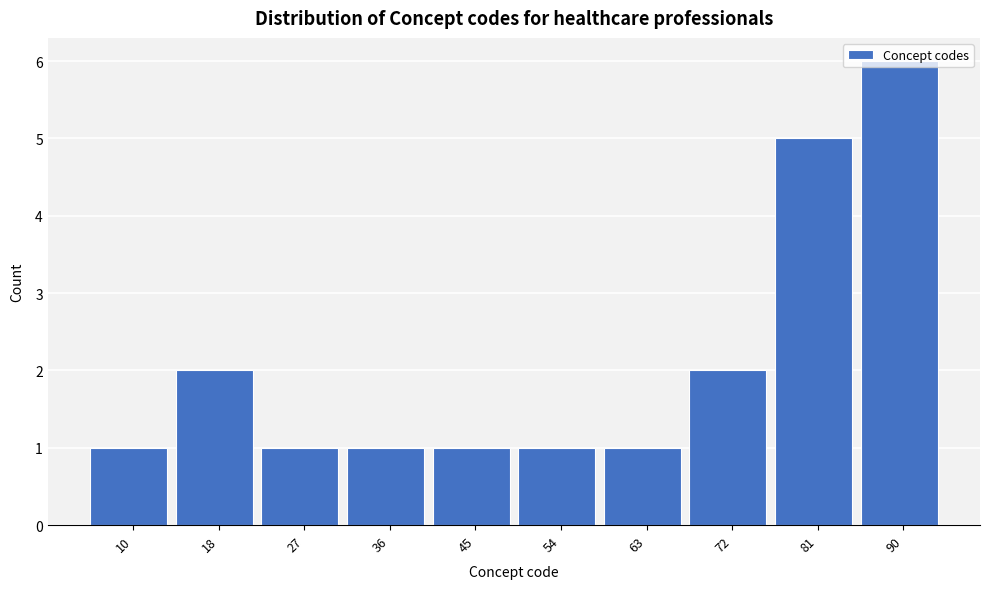

What is the difference between the maximum and minimum values?

5